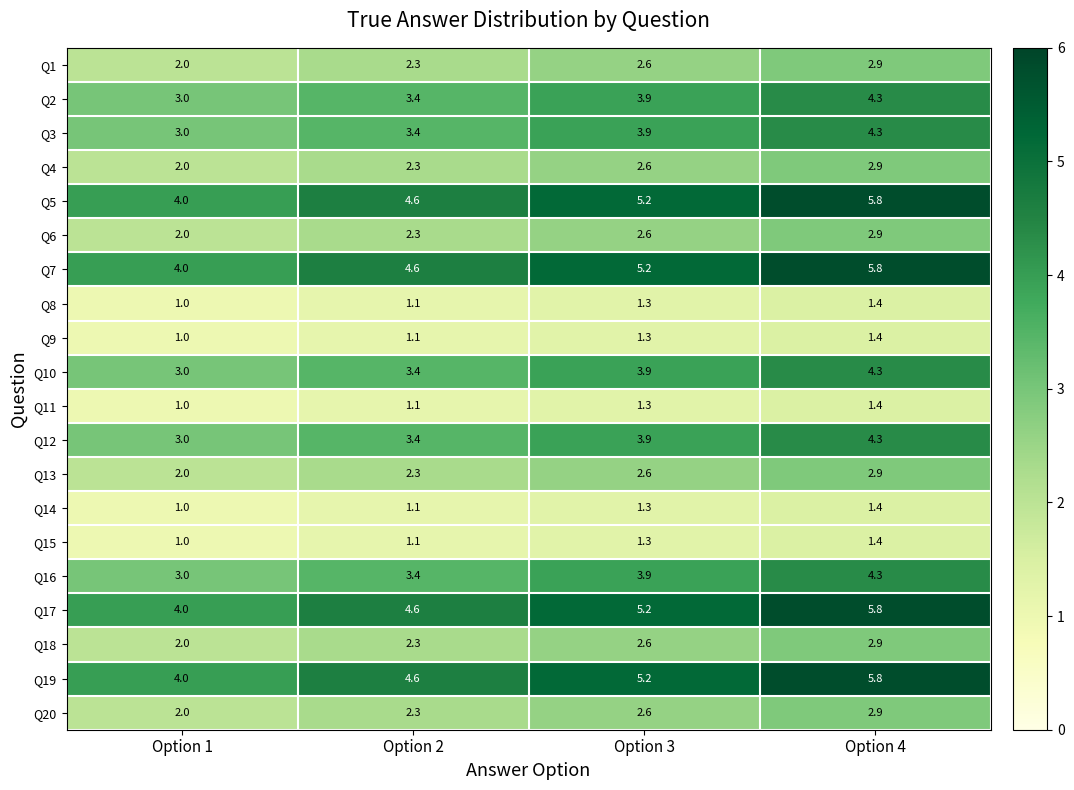

List the labels in order of Q1 value, smallest first.

Option 1, Option 2, Option 3, Option 4